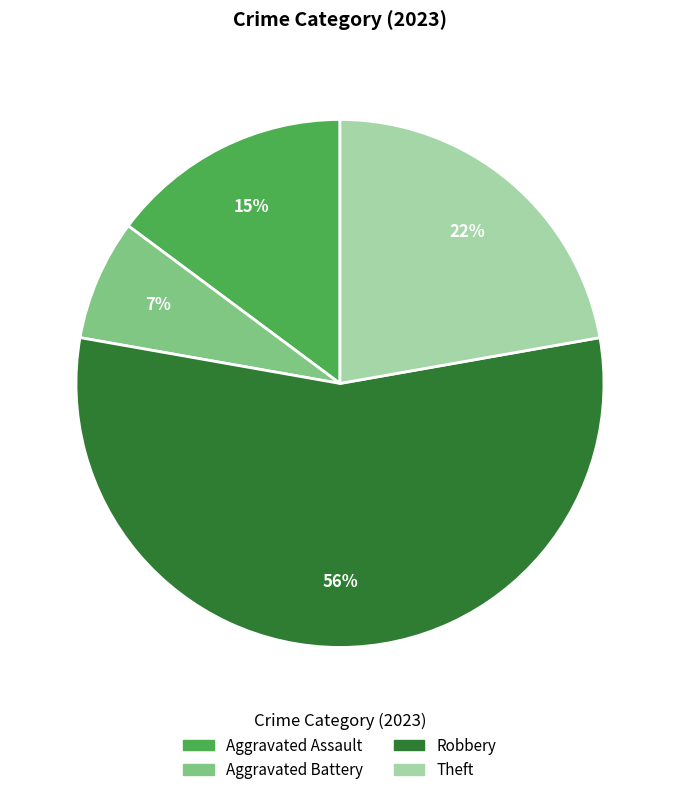

Rank the categories by value from highest to lowest.

Robbery, Theft, Aggravated Assault, Aggravated Battery